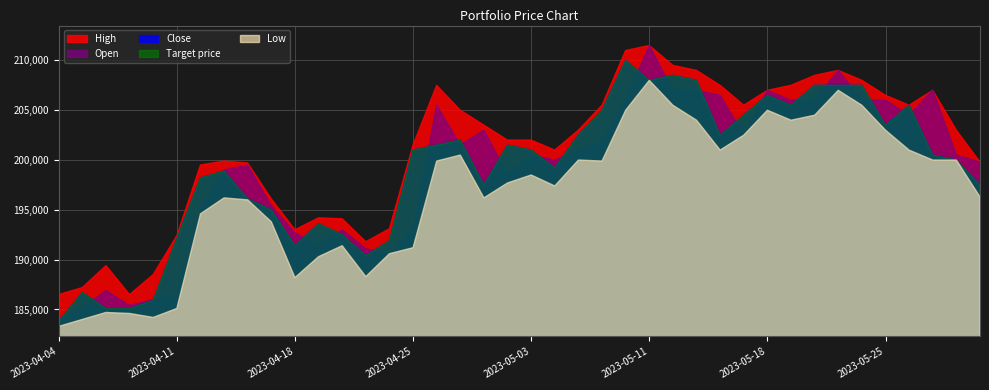

Which series has the largest total across all categories?

High